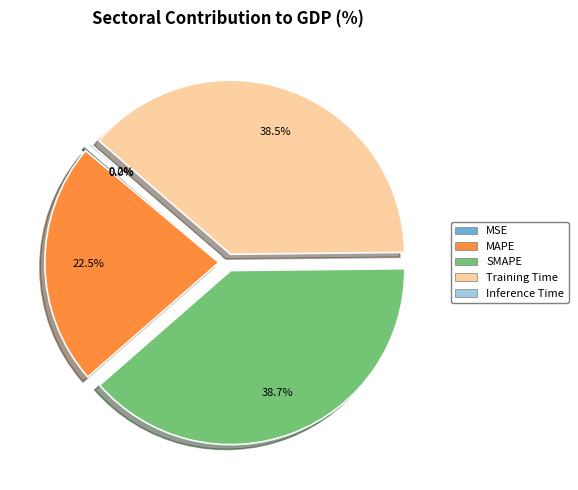

To the nearest percent, what is the average slice percentage?

20%